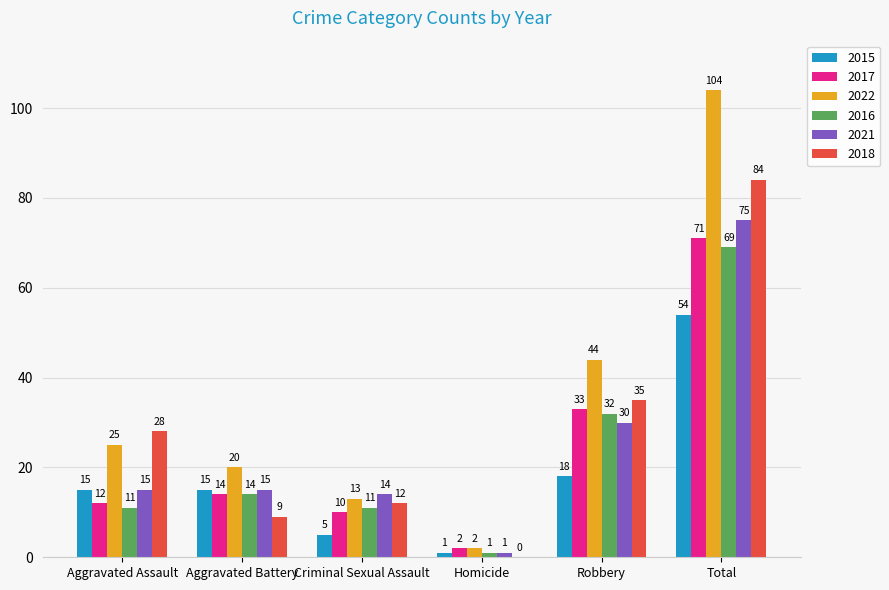

Which series has the largest total across all categories?

2022